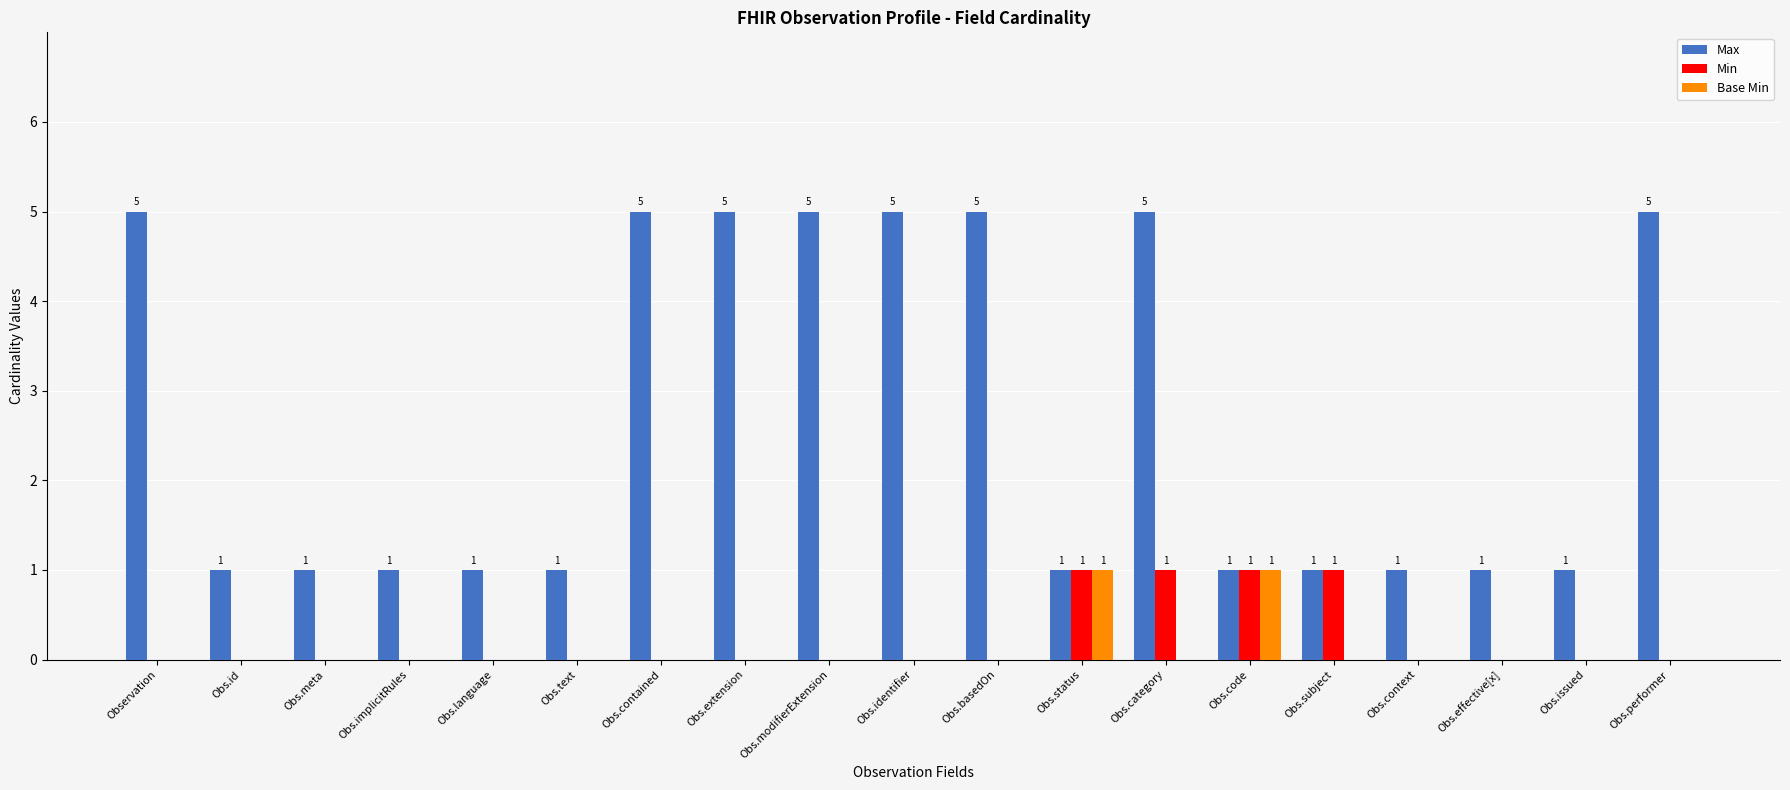

What is the sum of all Min values?

4